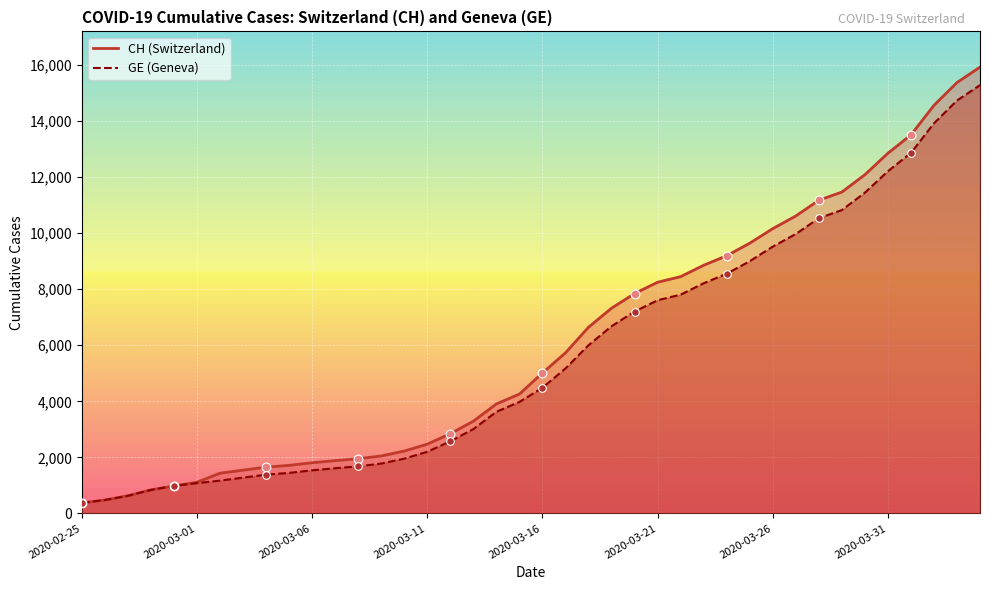

At which category is the sum across all series the highest?

2020-04-04